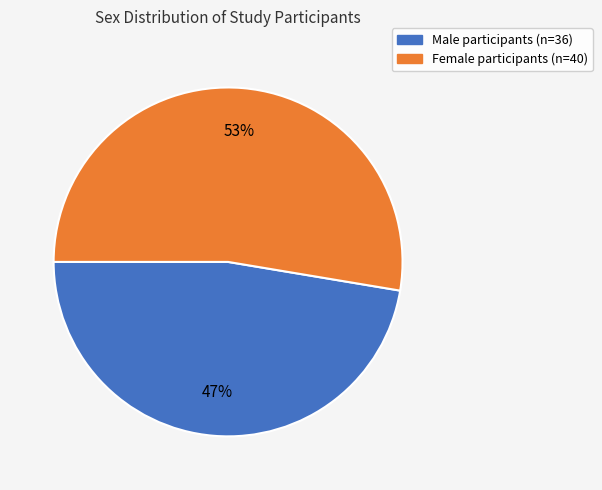

What is the smallest slice in the pie chart?

Male